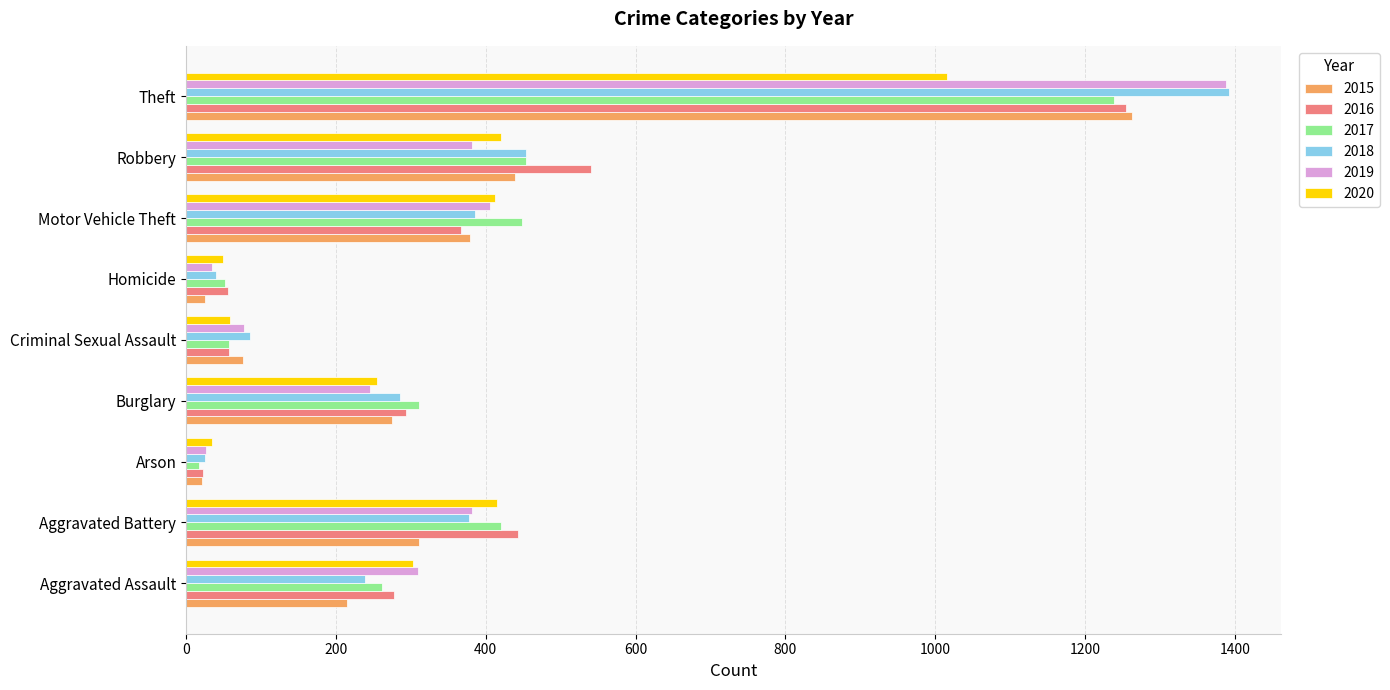

Which category has the highest value in the 2019 series?

Theft